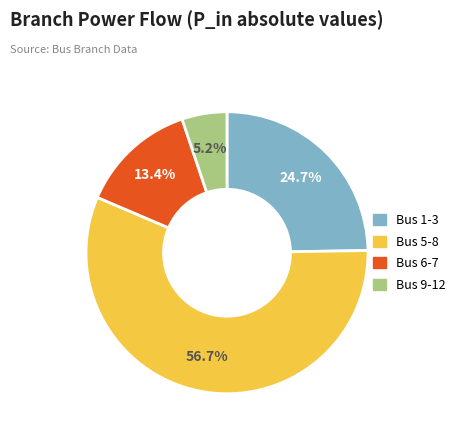

Is there a majority slice in this chart?

Yes